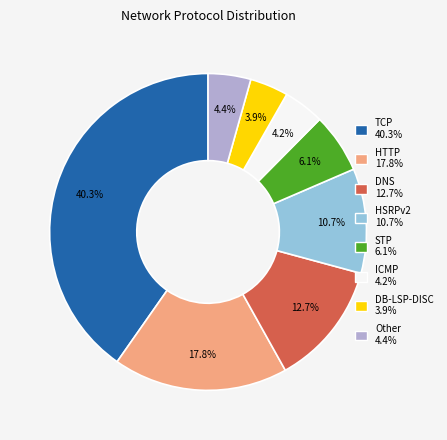

Count the number of slices in the pie.

8